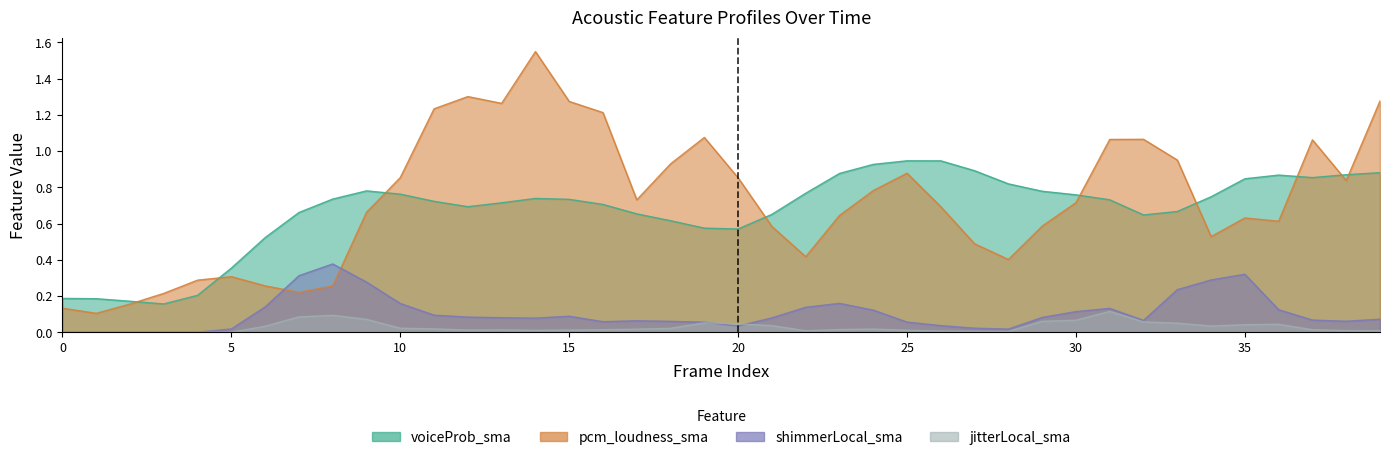

What is the value of the jitterLocal_sma point at the 10th from the left?

0.1